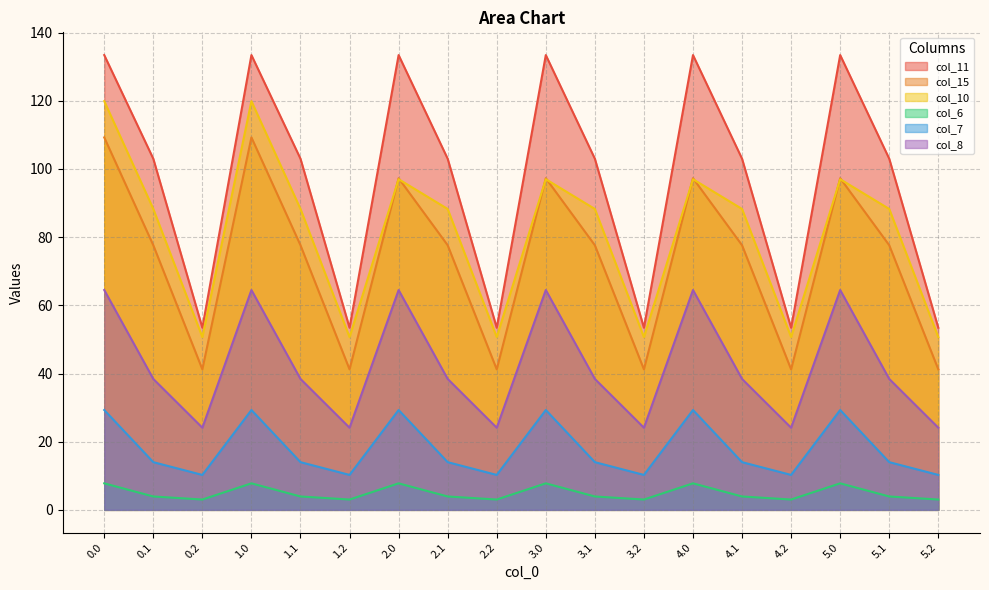

What is the value of the col_6 point at the 2nd from the left?

3.9